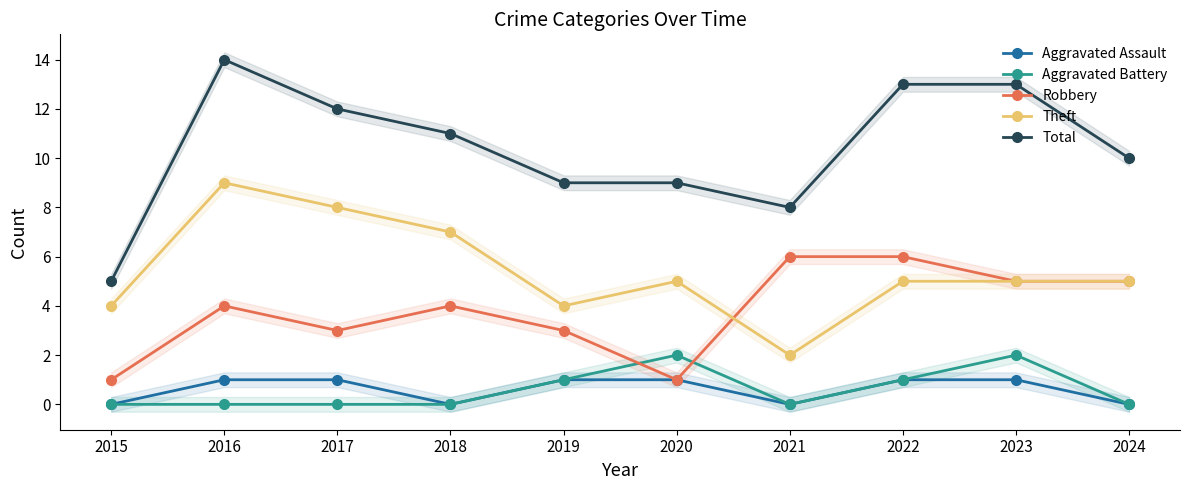

At which label does Aggravated Assault reach its peak?

2016